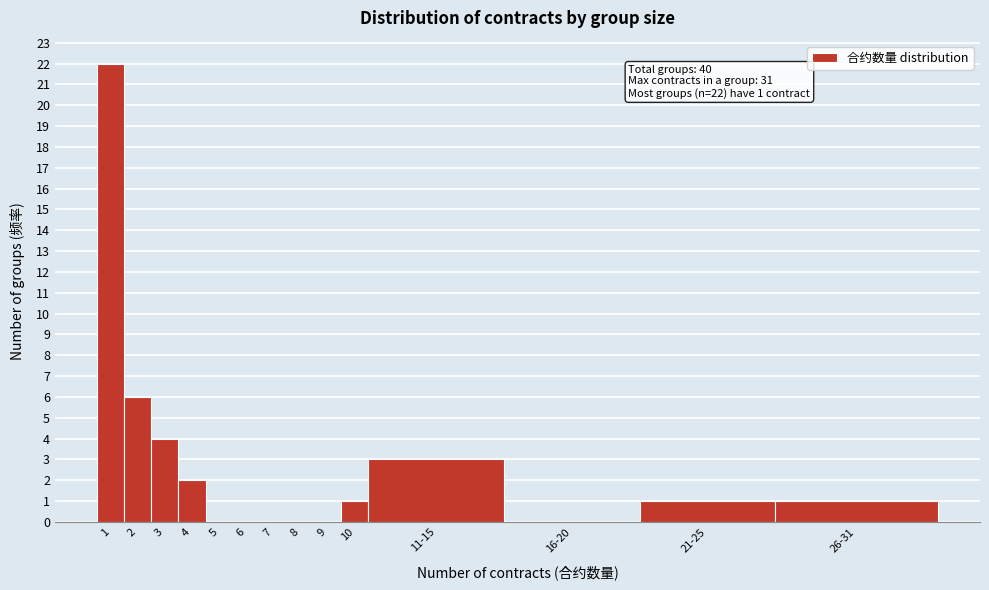

Reading left to right, extract all data points from this chart.

1=22	2=6	3=4	4=2	5=0	6=0	7=0	8=0	9=0	10=1	11-15=3	16-20=0	21-25=1	26-31=1